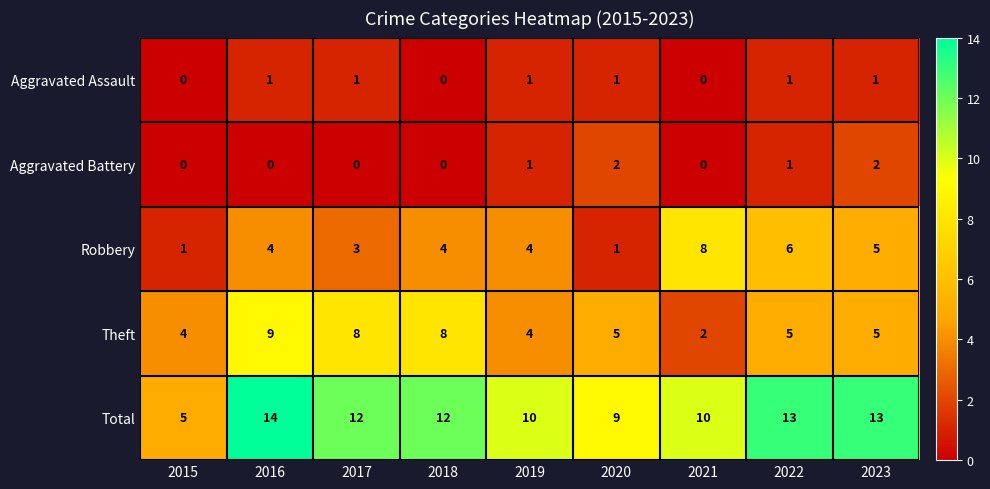

What is the spread (max minus min) of values at 2023?

12